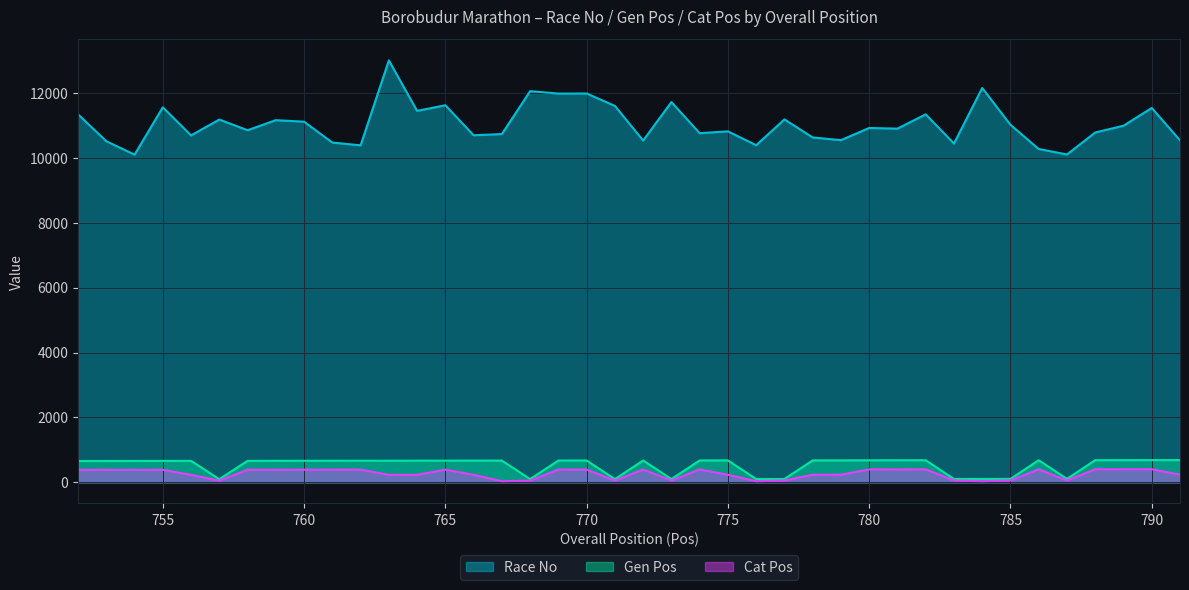

True or false: Cat Pos and Gen Pos cross at least once.

False